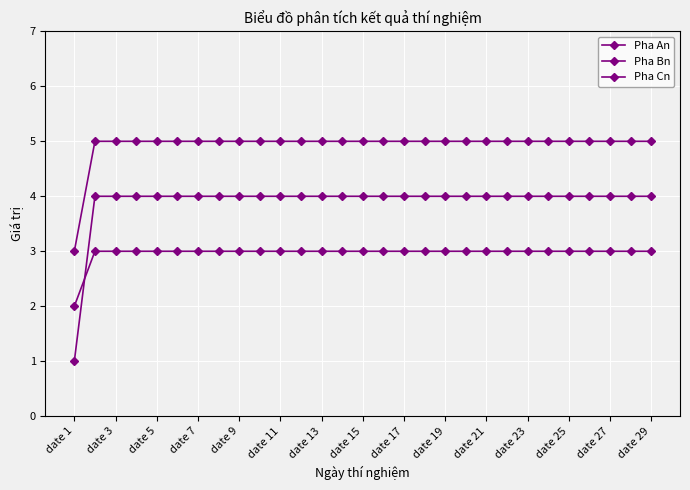

Which series has the largest range (max minus min)?

Pha An